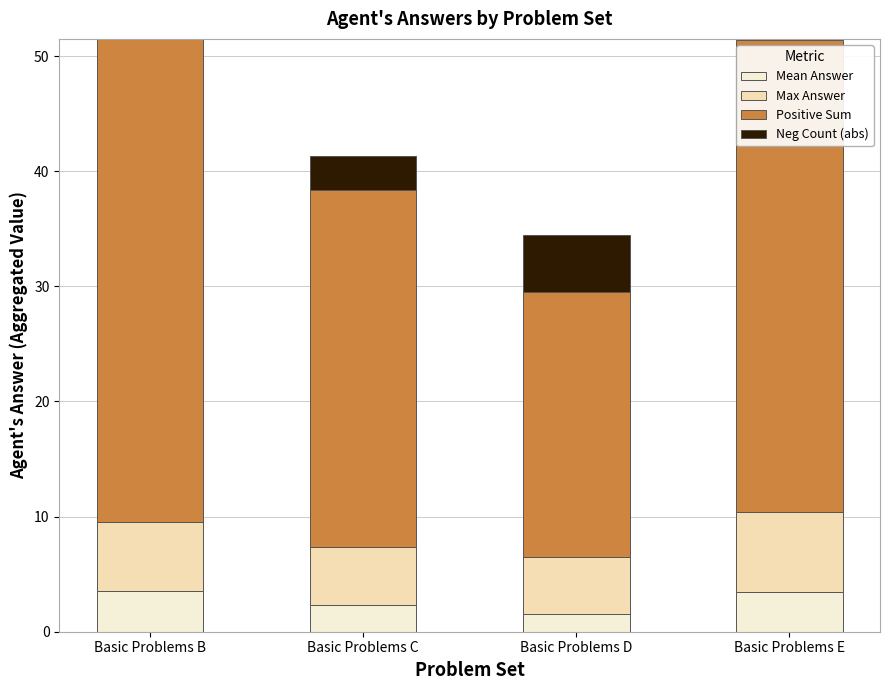

Are the bars horizontal?

No